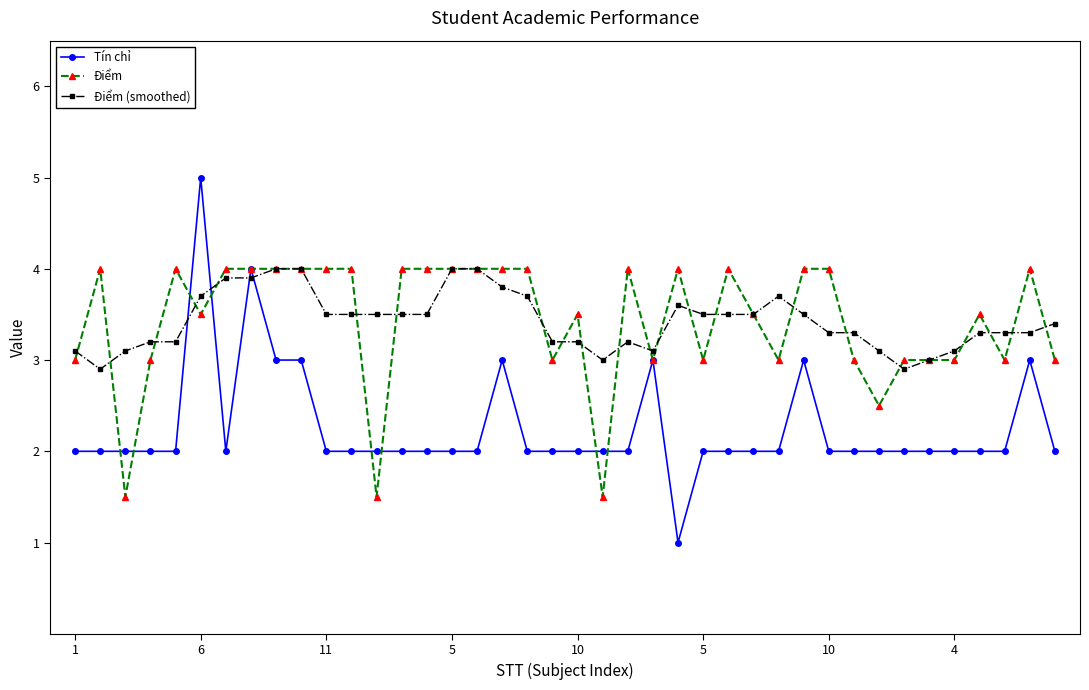

What is the smallest value displayed?

1.0